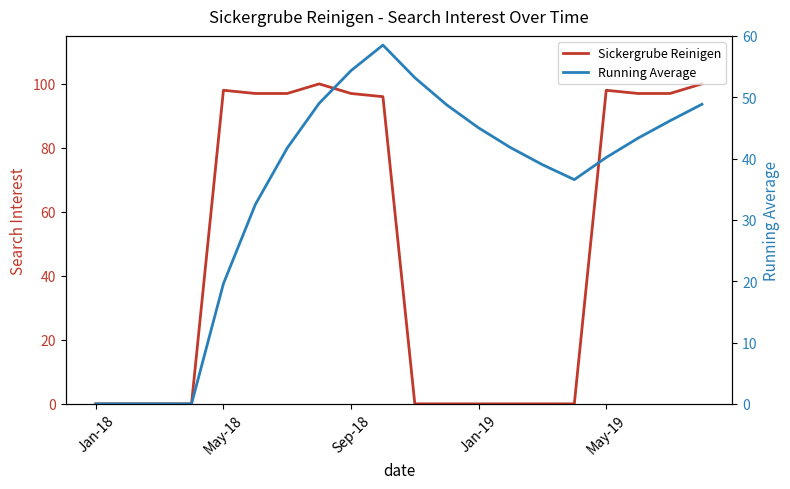

Which series ends up on top after the final intersection of Running Average and Sickergrube Reinigen?

Sickergrube Reinigen